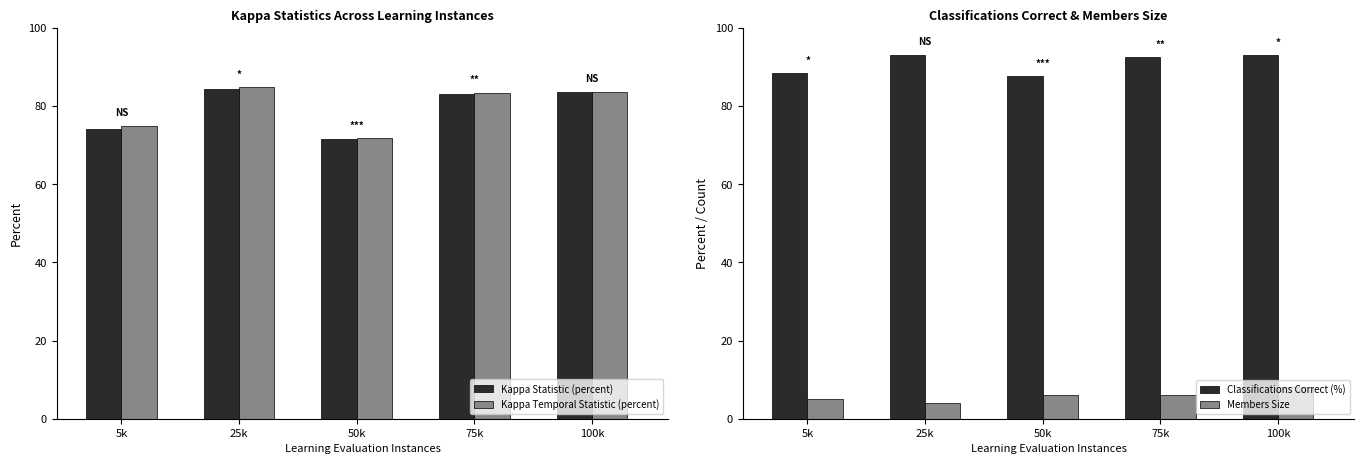

At which label does Kappa Statistic (percent) first exceed 83?

25k